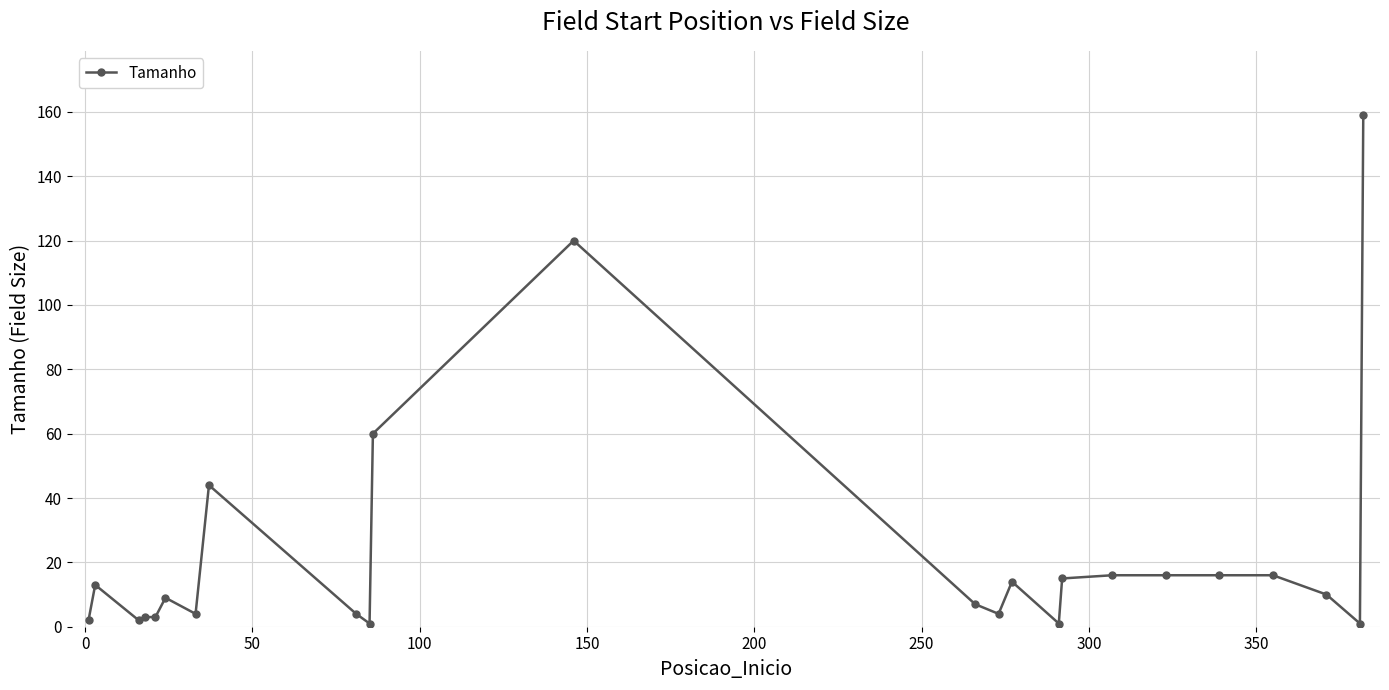

How many categories are shown in the chart?

24